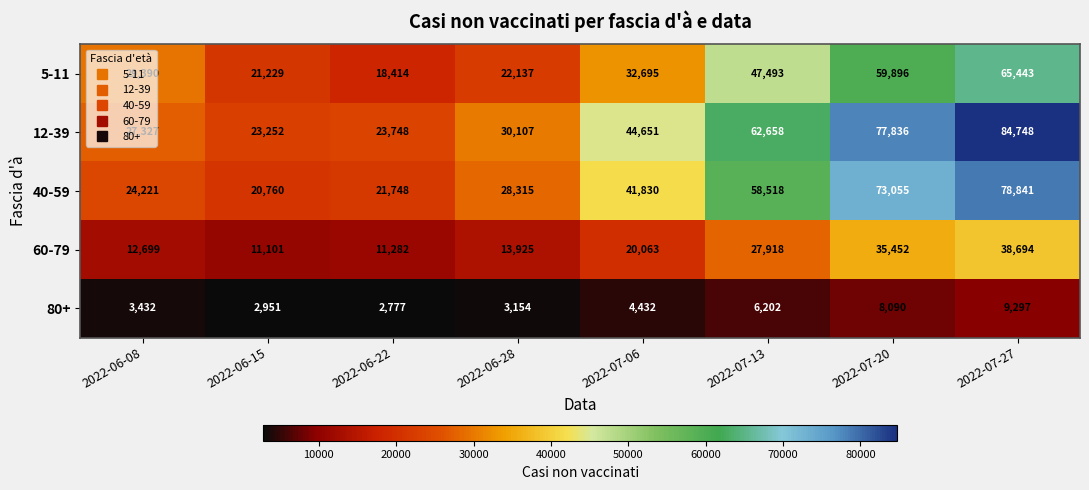

At which category does the chart reach its minimum across all series?

2022-06-22